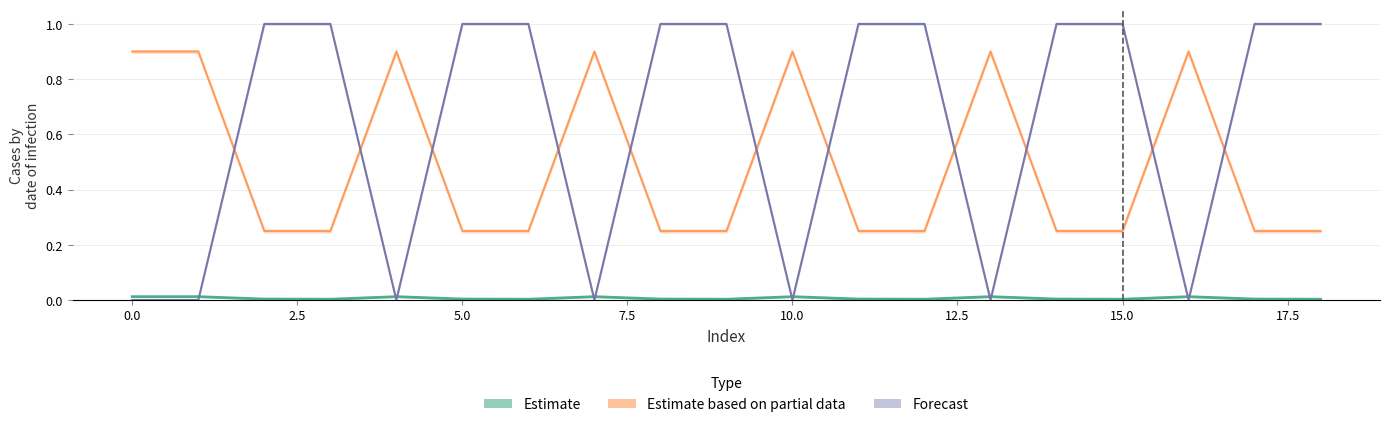

What value does the Forecast series have at 17?

1.0